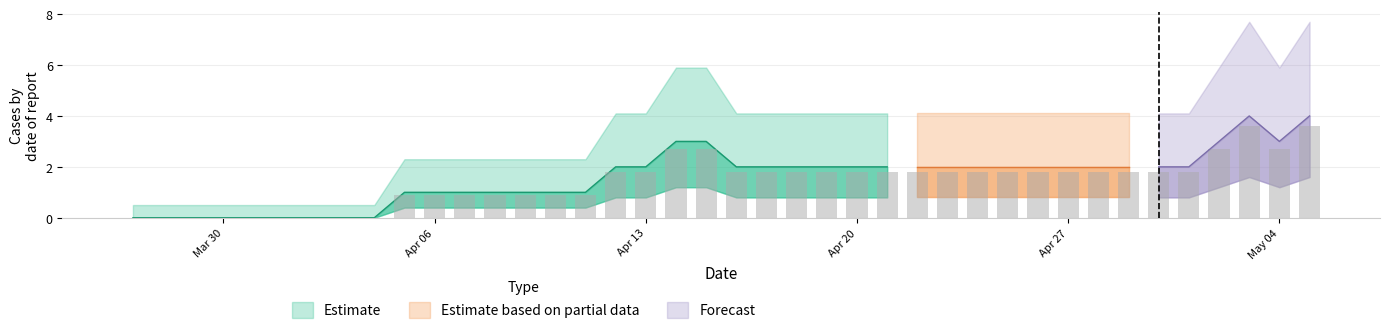

True or false: the data shows 4.3 at May 04.

False